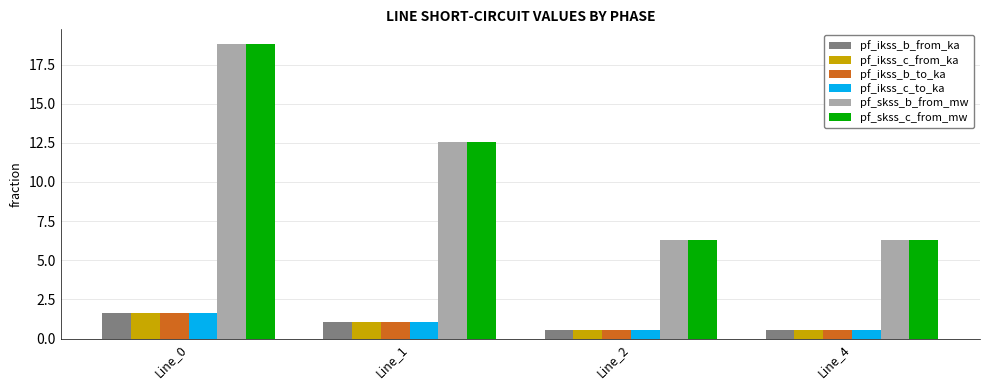

Where is pf_ikss_b_to_ka nearest to the value 1?

Line_1